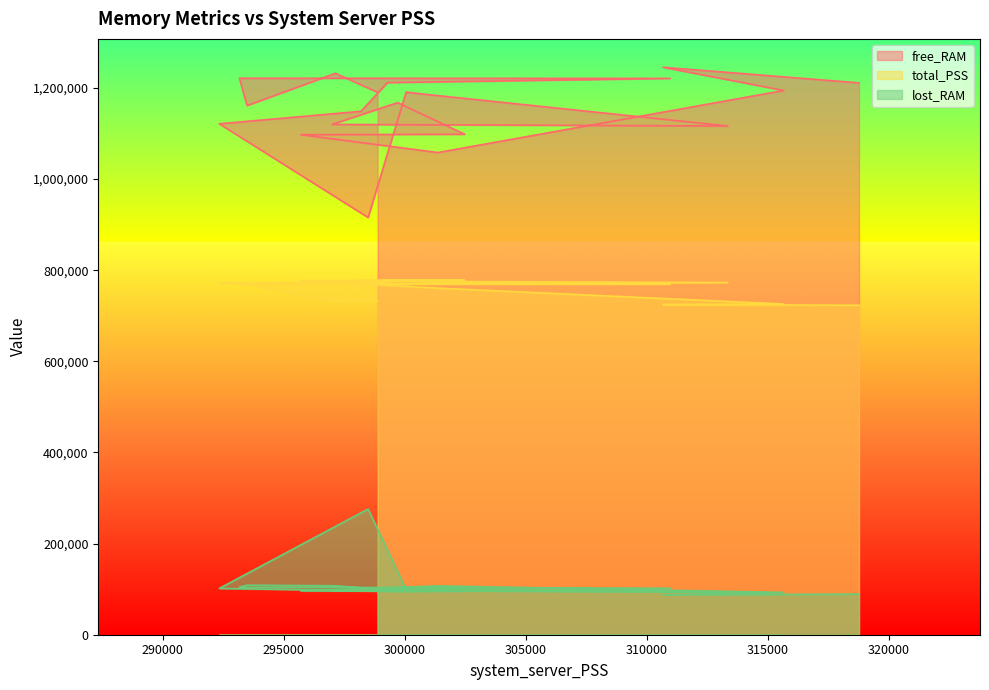

What is the value of the total_PSS point at the 7th from the left?

773037